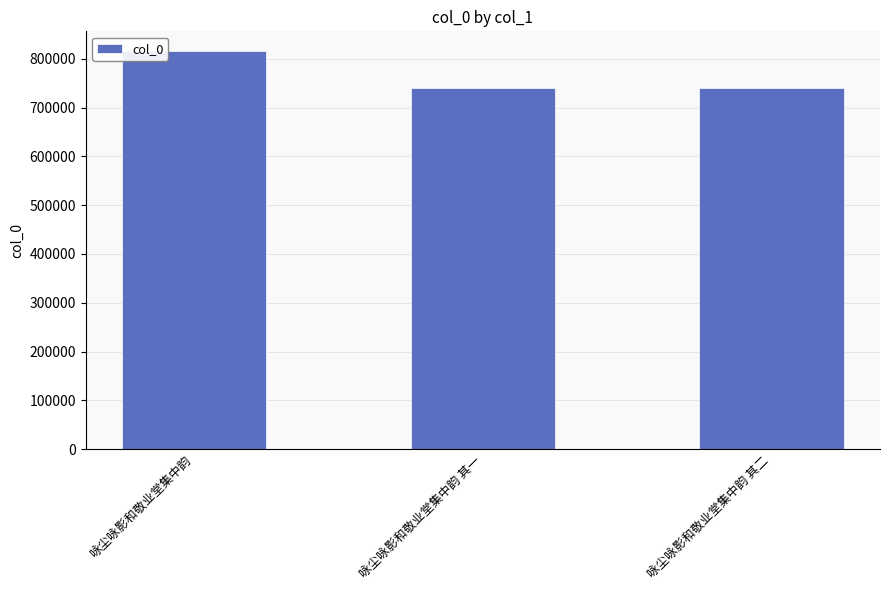

What is the difference between the maximum and second lowest values?

75579